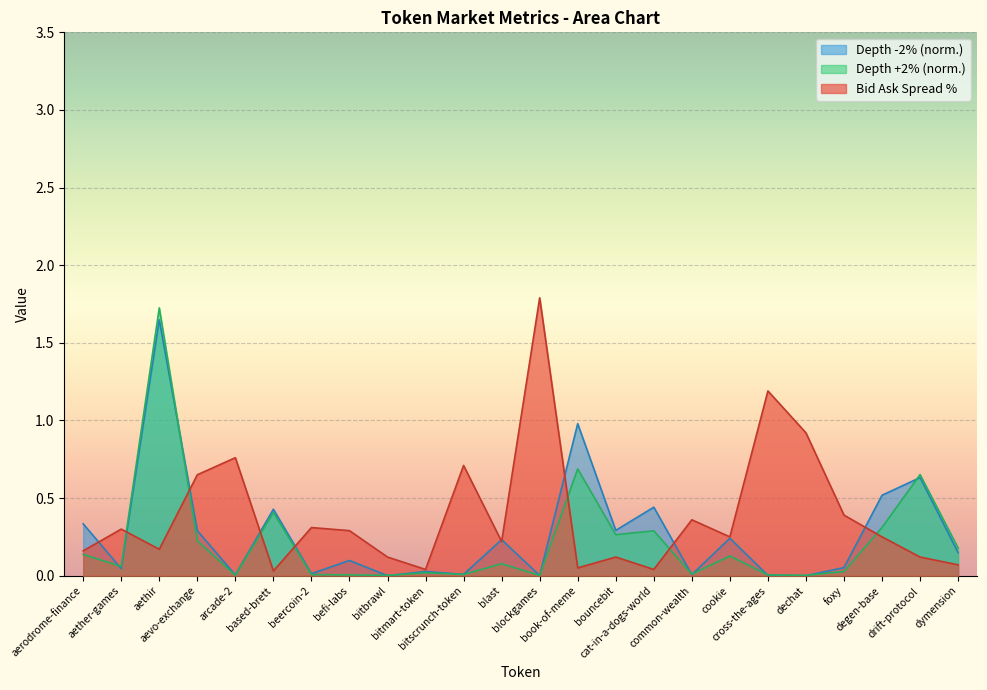

What is the label of the 6th point from the left?

based-brett